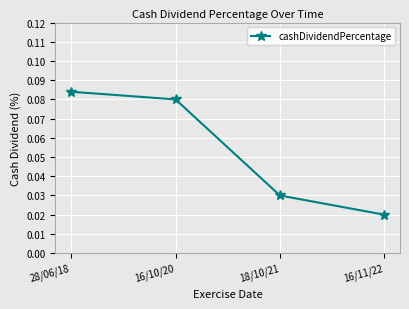

How many lines are shown in the chart?

1